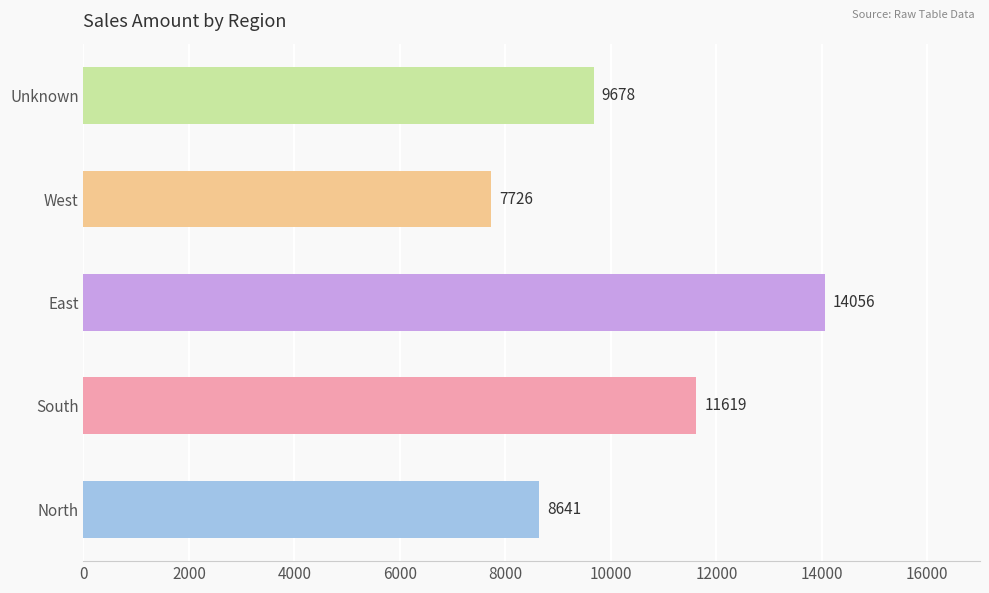

Which has a higher value, East or South?

East